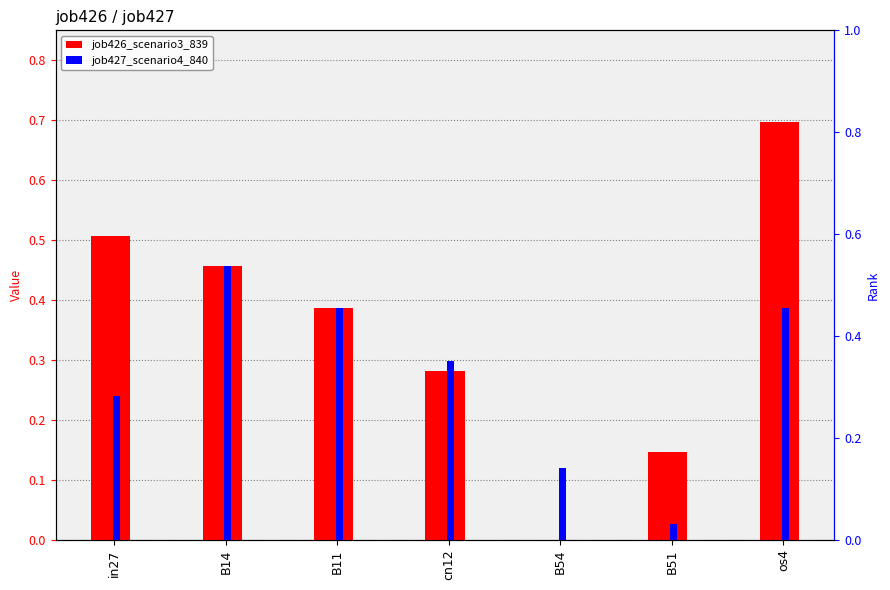

How many bars are there in total?

14